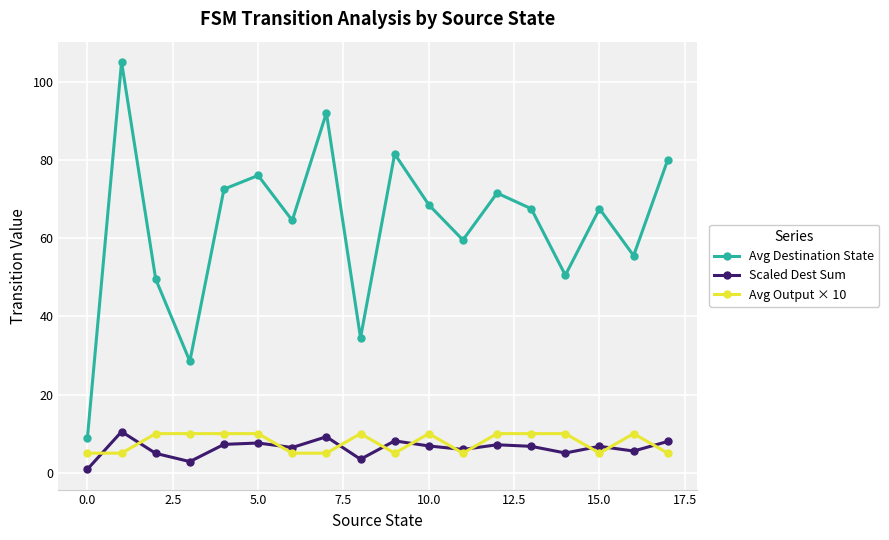

Which series has the widest spread of values?

Avg Destination State